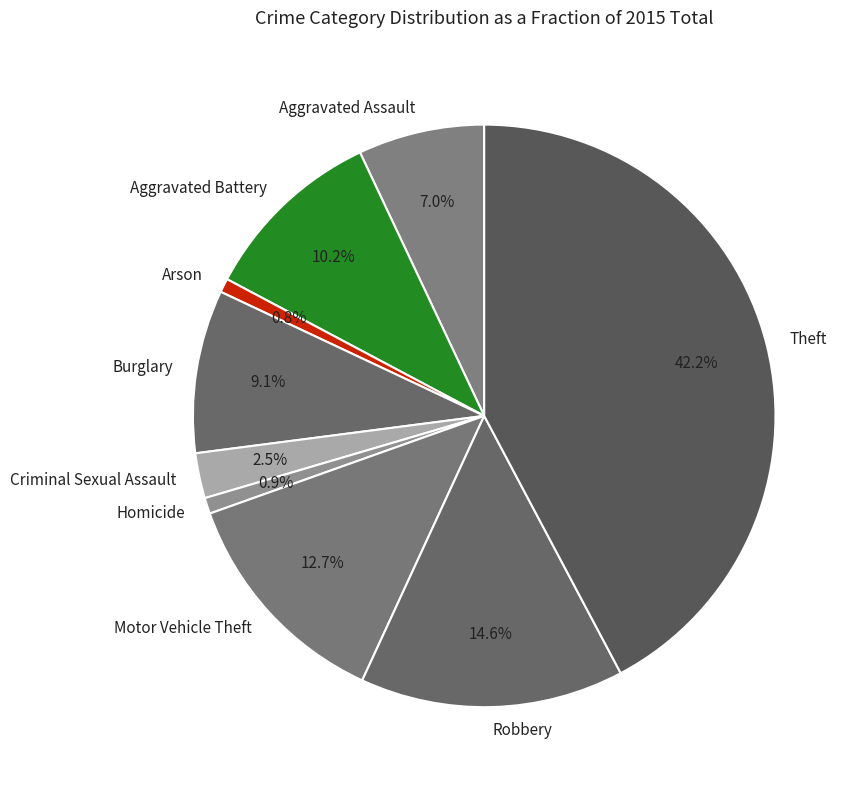

Is it true that Criminal Sexual Assault is 16% of the pie?

False